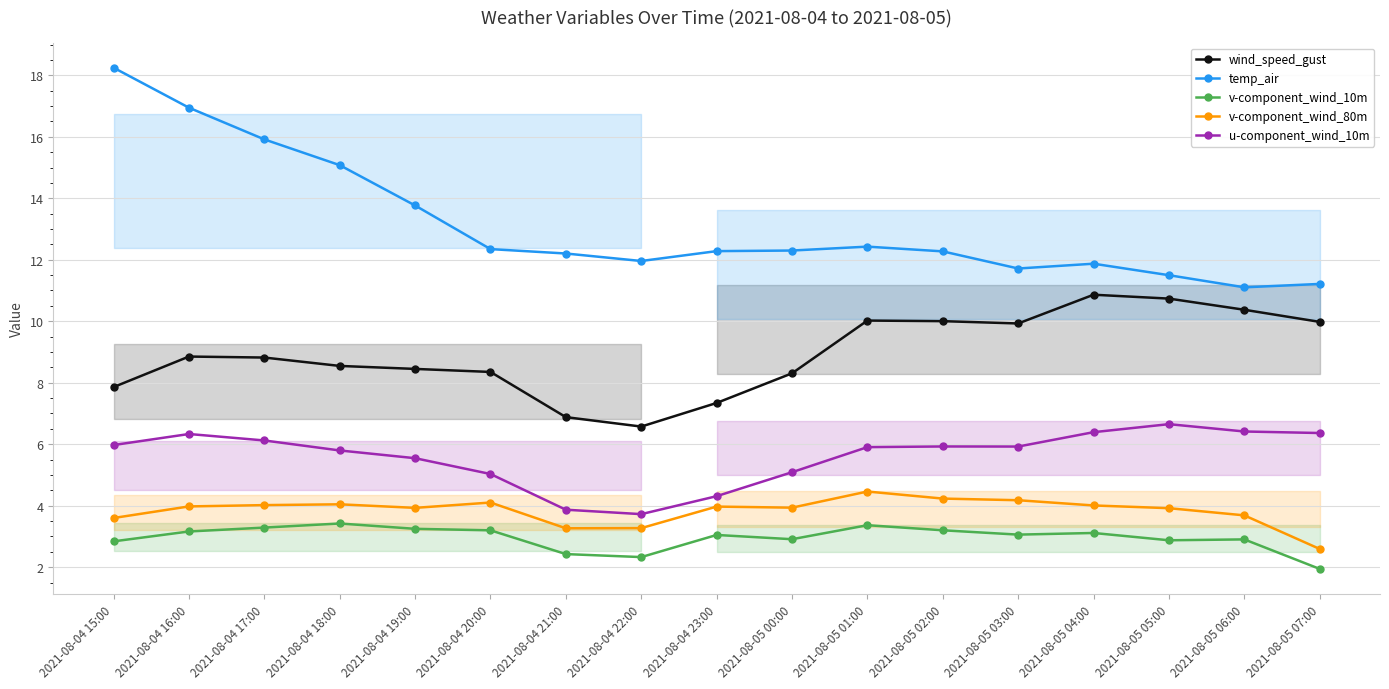

Count the number of categories in the chart.

17